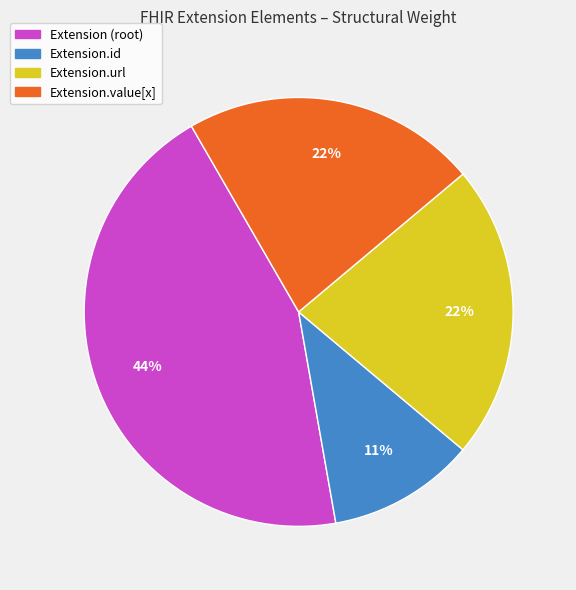

How many slices are in this pie chart?

4